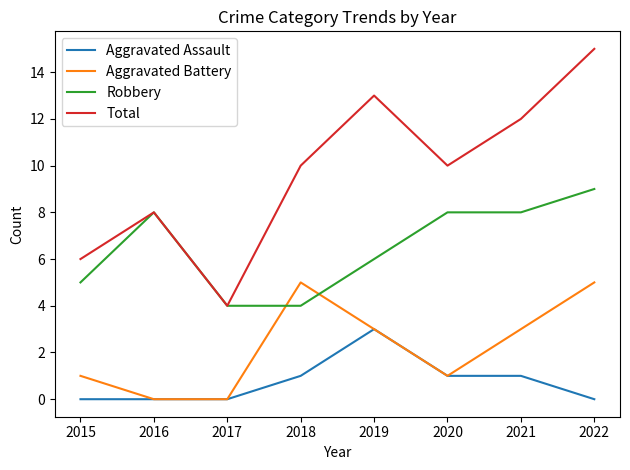

At 2018, list the series in order from largest to smallest.

Total, Aggravated Battery, Robbery, Aggravated Assault